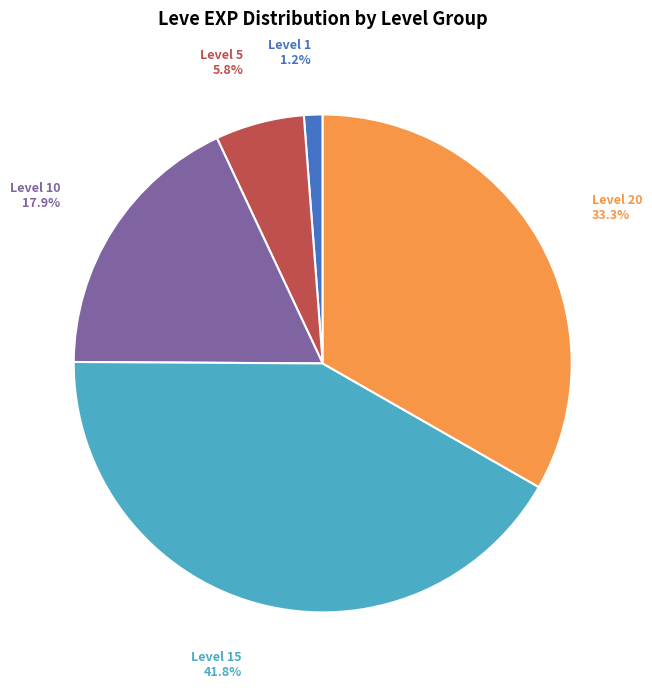

Is there a majority slice in this chart?

No